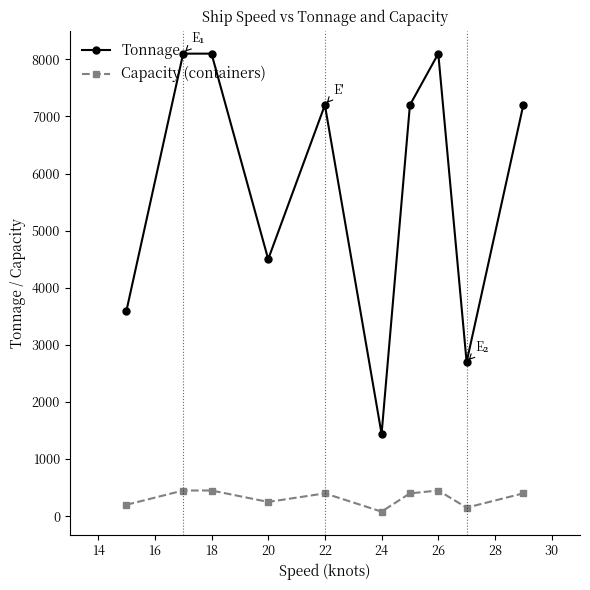

How many interior local valleys does the Tonnage series have?

3